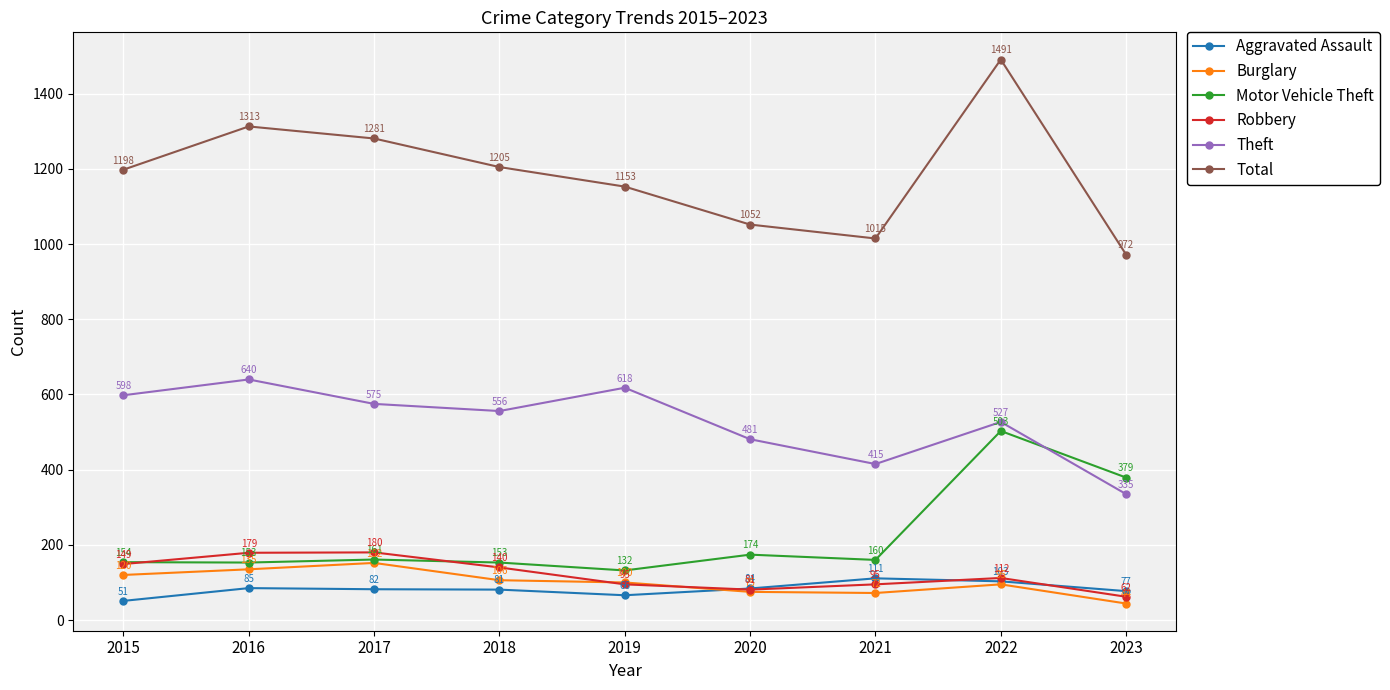

Is this an area chart (filled region under the line)?

No